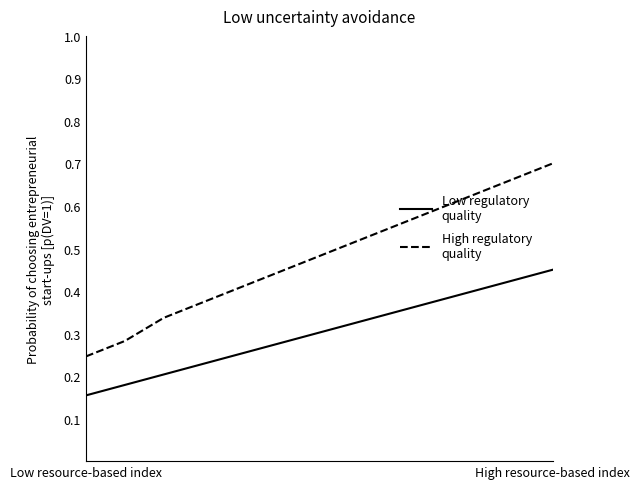

At which category does the chart reach its minimum across all series?

Low resource-based index